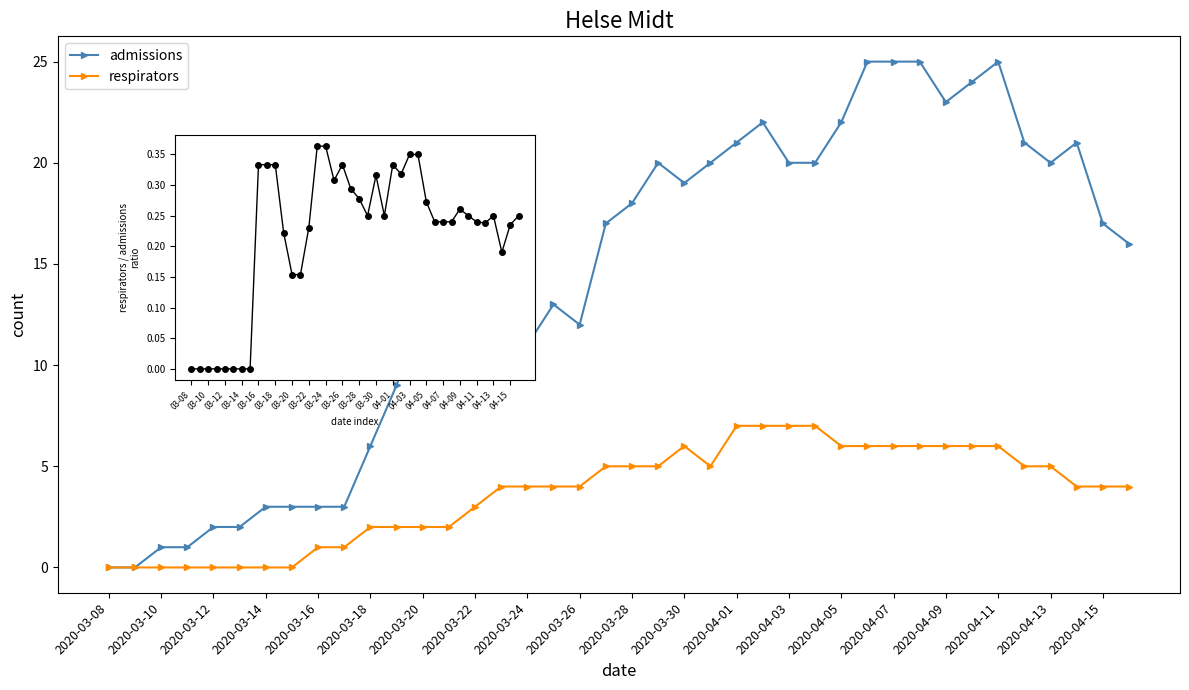

What is the difference between the maximum and minimum values in the admissions series?

25